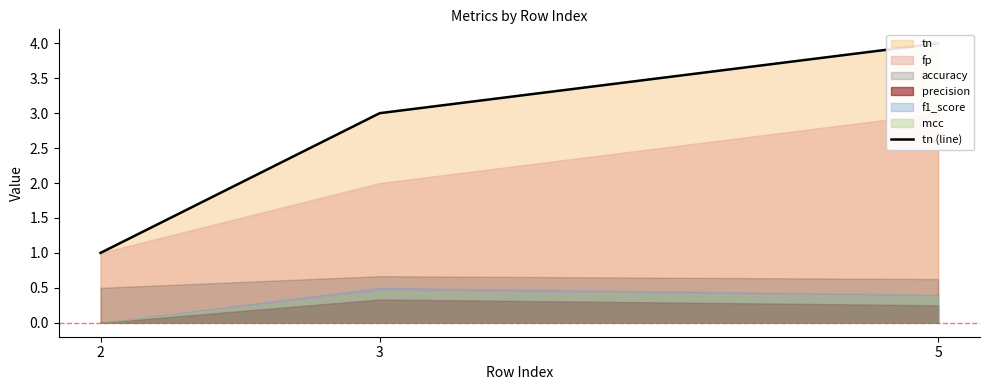

Rank the categories by value from highest to lowest.

5, 3, 2